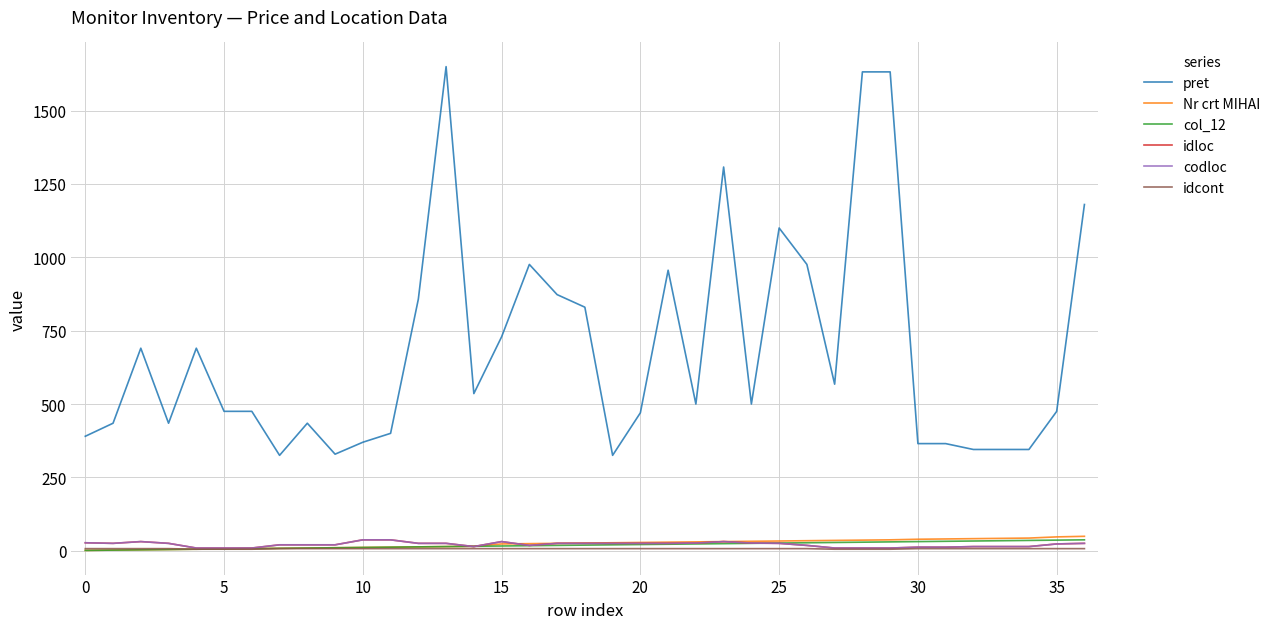

Does the chart display data point markers on the line(s)?

No